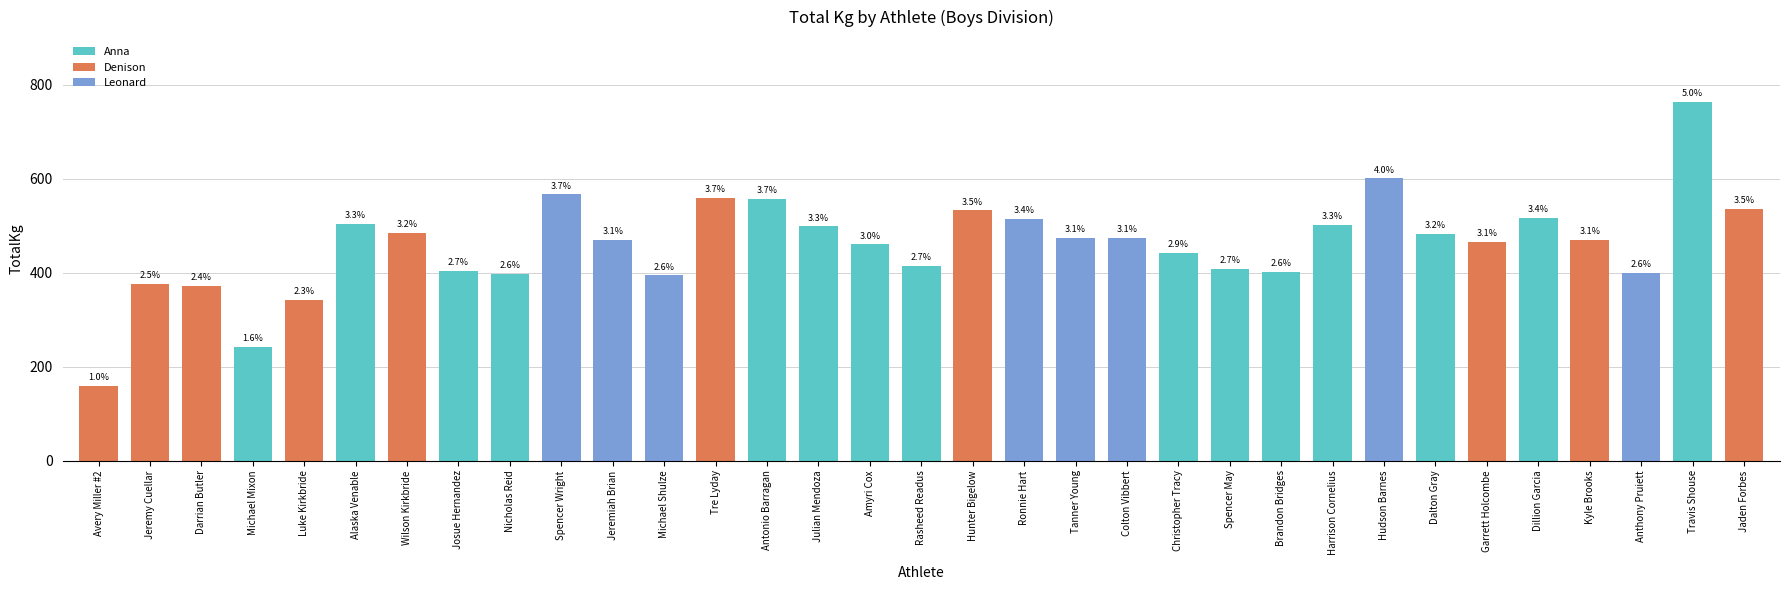

Reading left to right, what are all the values shown in this chart?

158.8	376.5	371.9	242.7	342.5	503.5	485.3	403.7	396.9	567.0	469.5	394.6	560.2	557.9	498.9	460.4	415.0	533.0	514.8	474.0	474.0	442.2	408.2	401.4	501.2	601.0	483.1	464.9	517.1	469.5	399.2	764.3	535.2